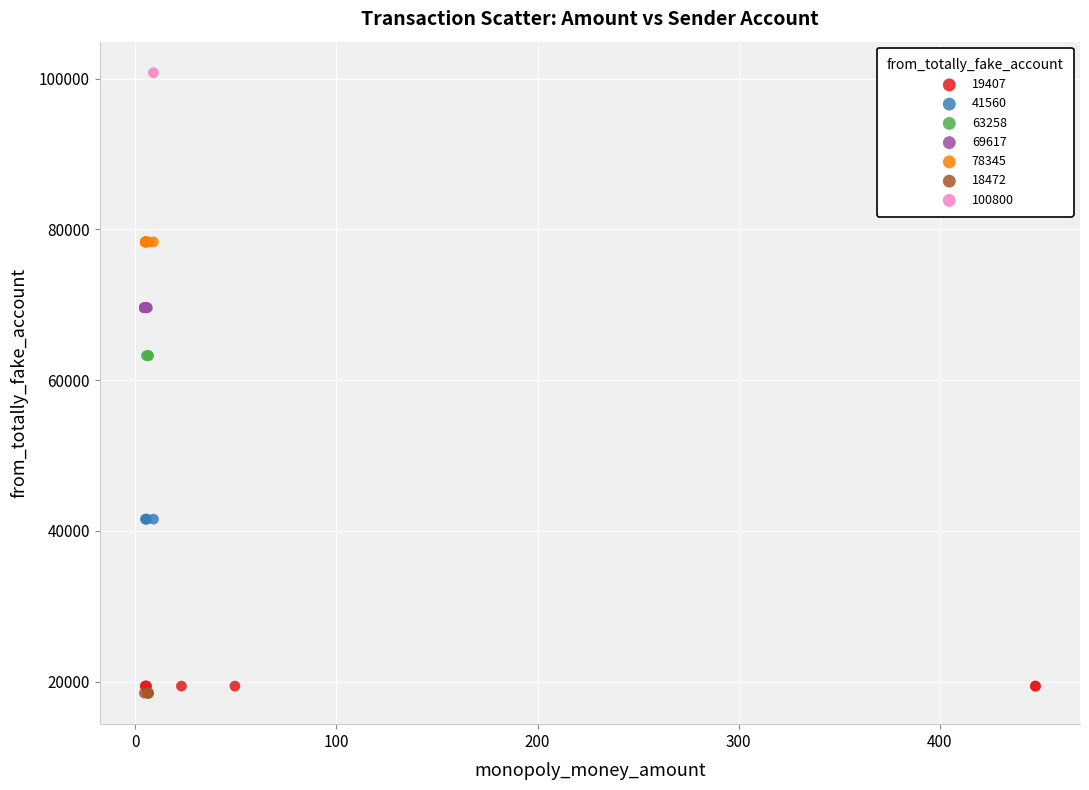

What are all the series names shown in the legend?

19407, 41560, 63258, 69617, 78345, 18472, 100800